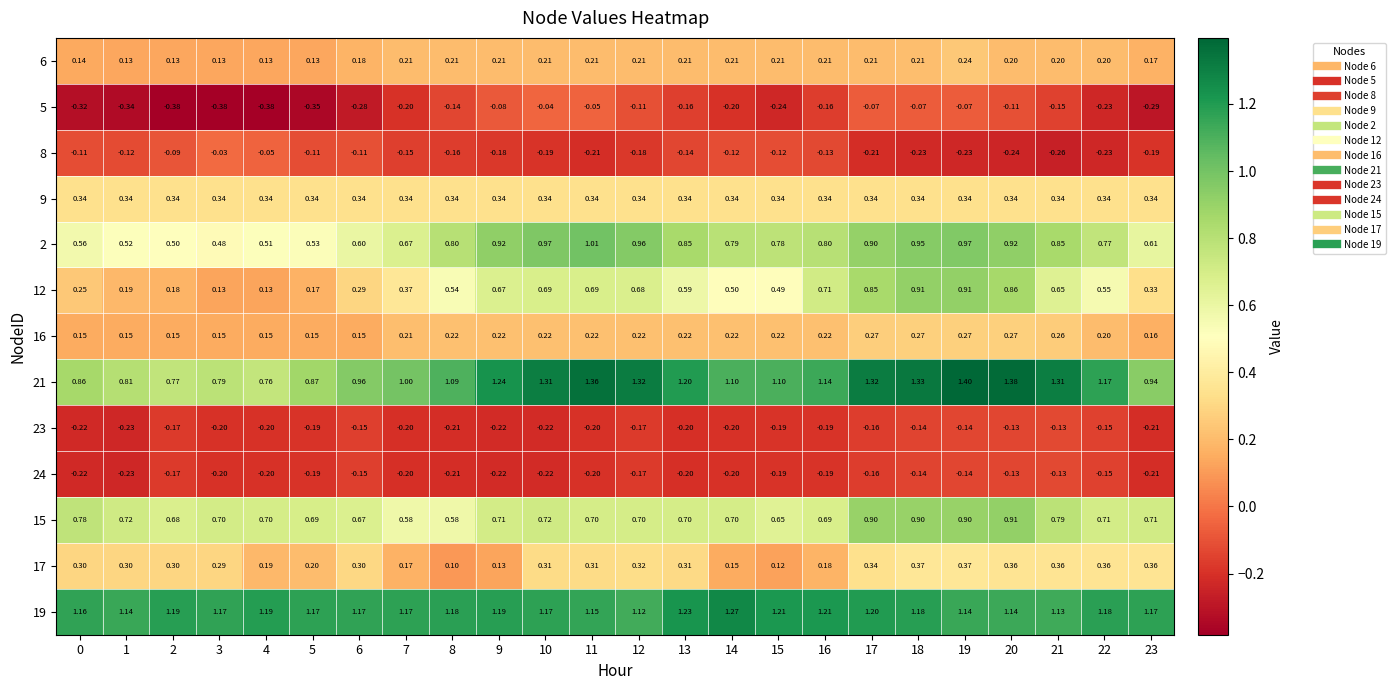

Which series has the widest spread of values?

12